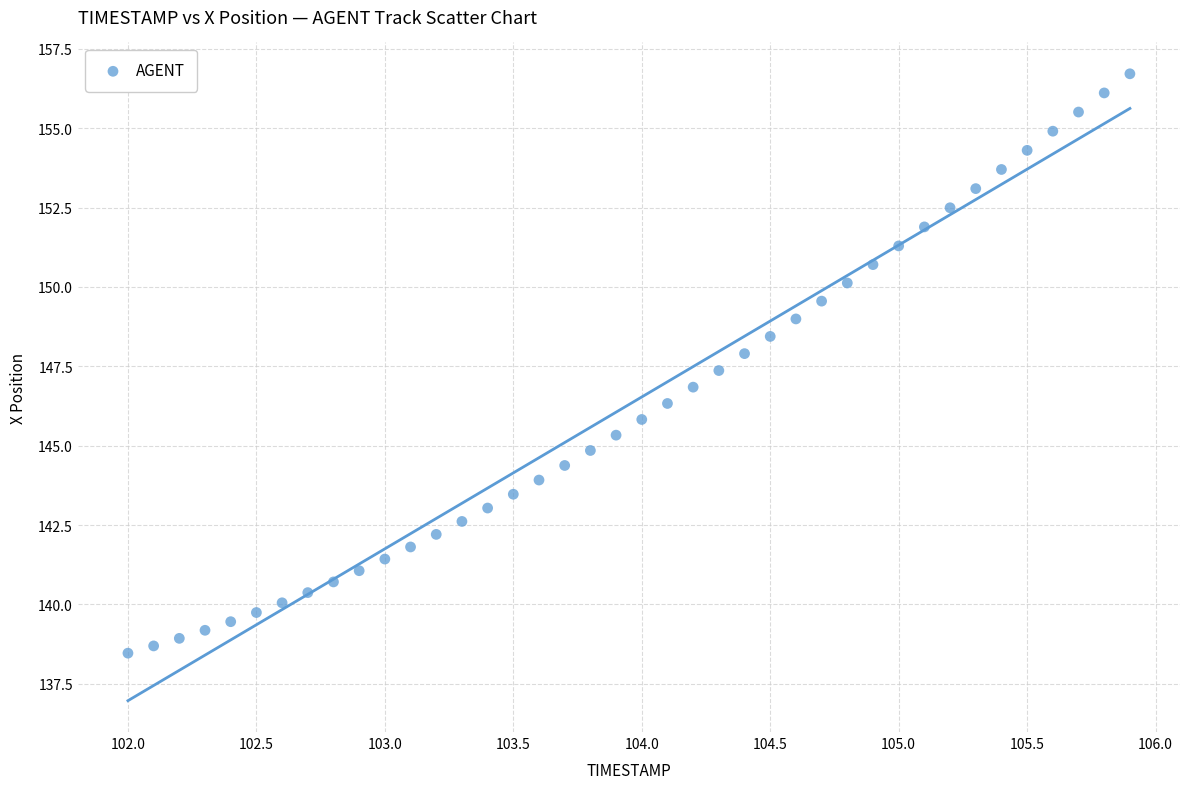

What is the range of X values (max minus min)?

3.9